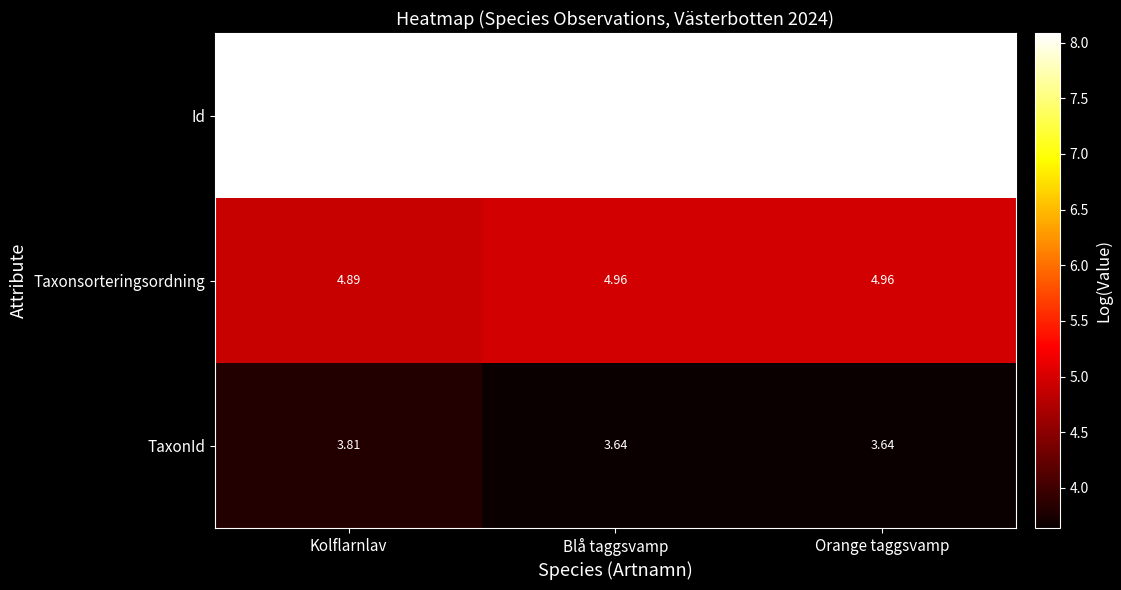

At which label does TaxonId reach its peak?

Kolflarnlav